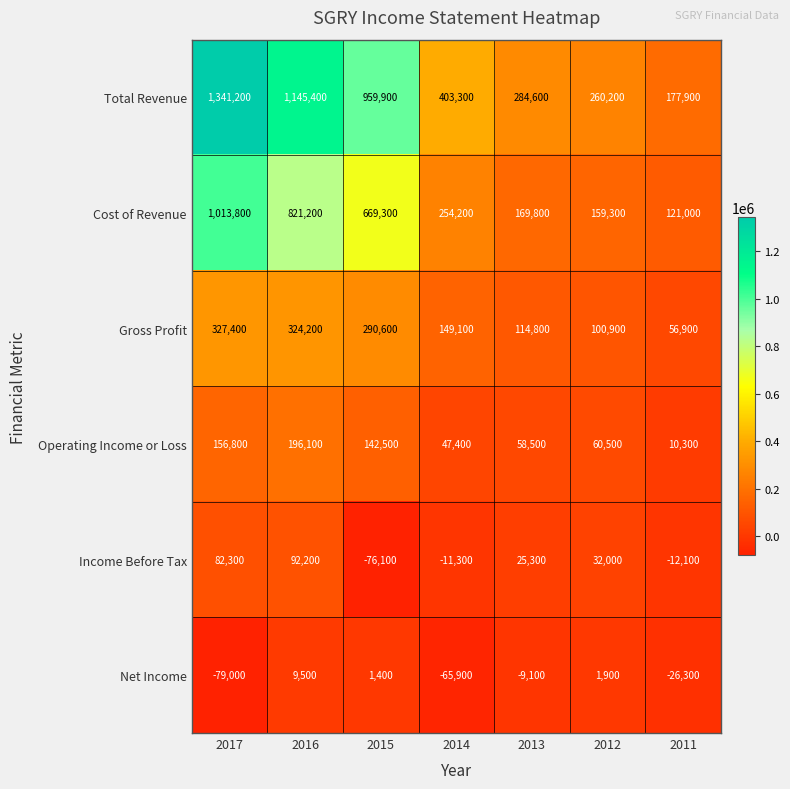

Which series changed the most between 2015 and 2013?

Total Revenue